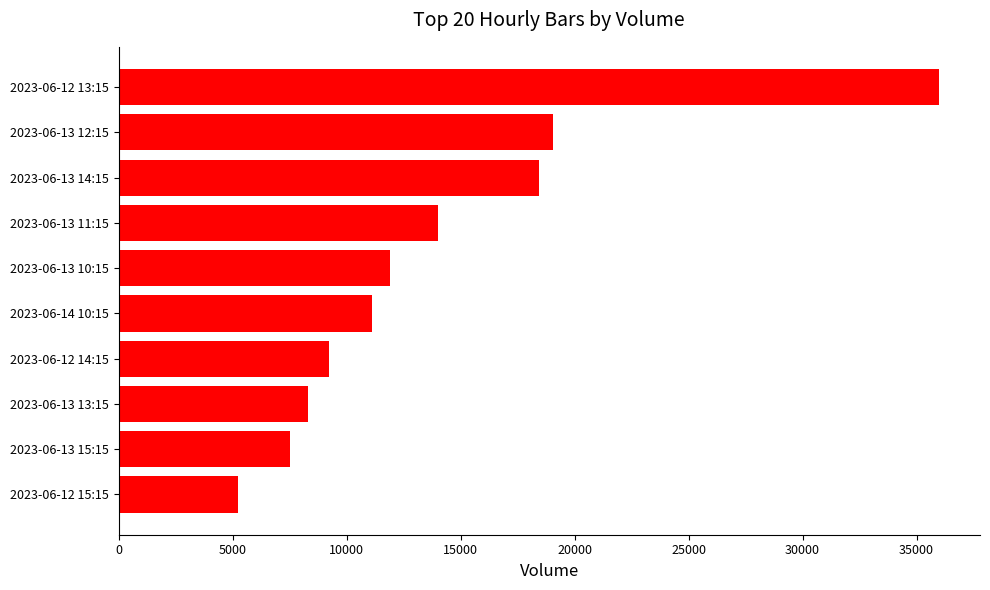

The value at 2023-06-13 15:15 is 13296. True or false?

False